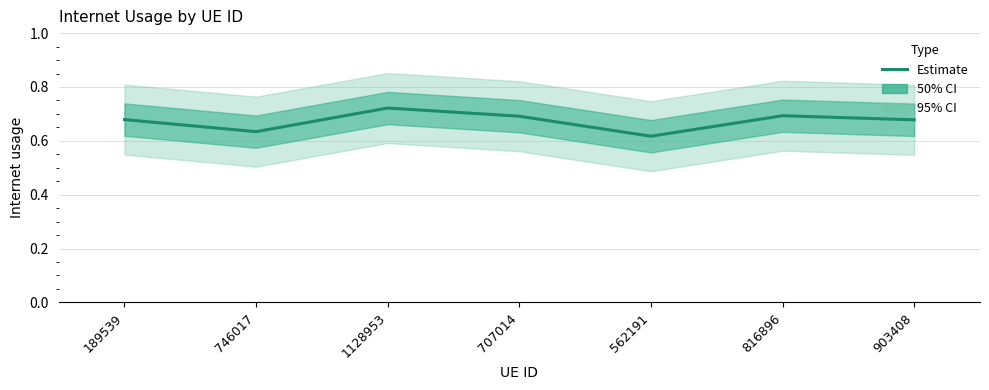

What is the minimum value shown in the chart?

0.6